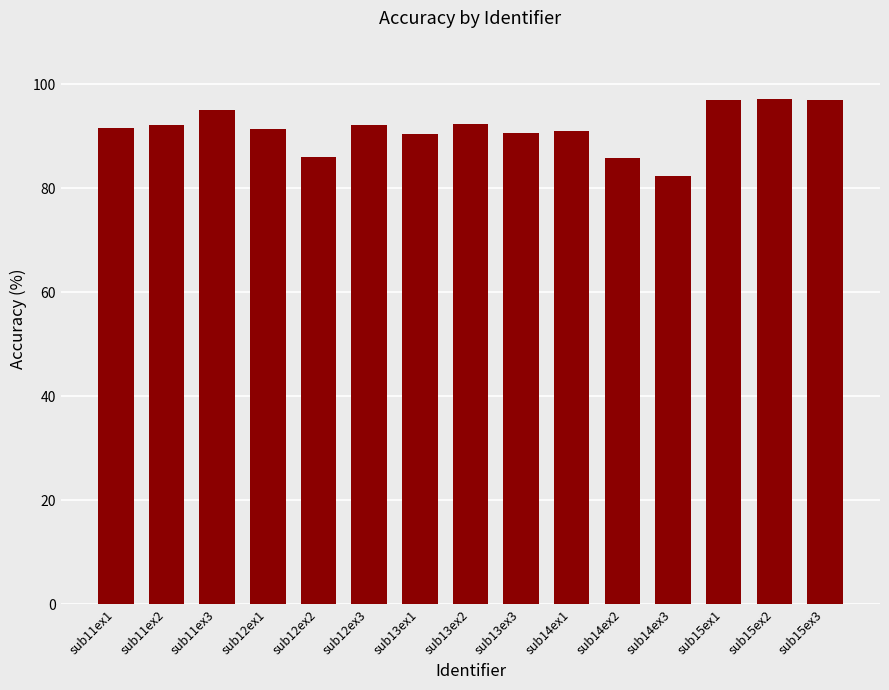

What value does the data have at sub15ex1?

97.0